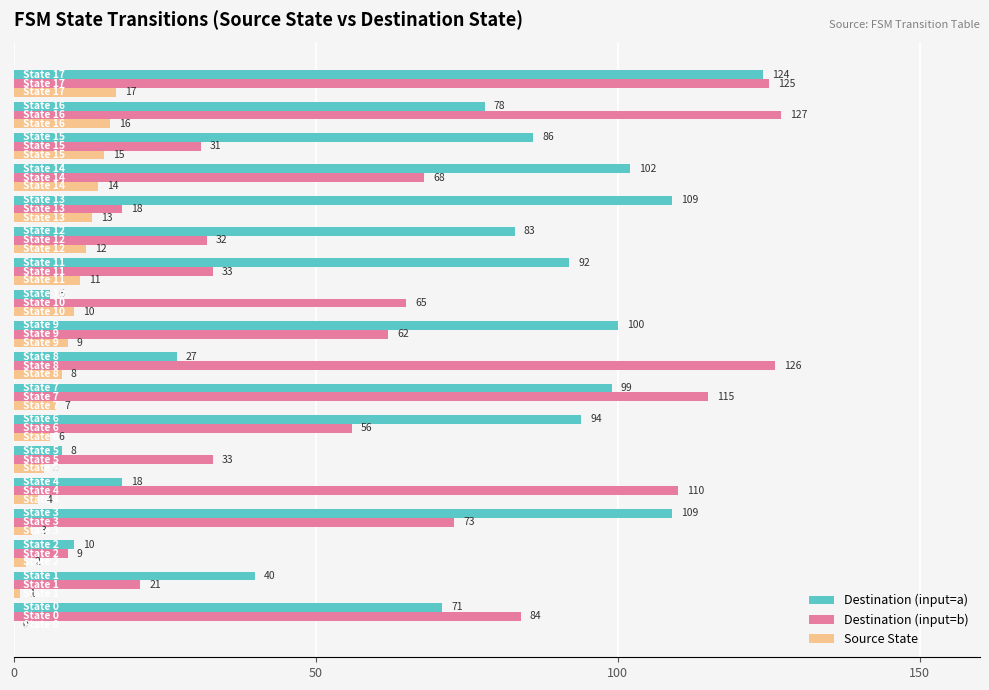

What is the maximum value for Destination (input=a)?

124